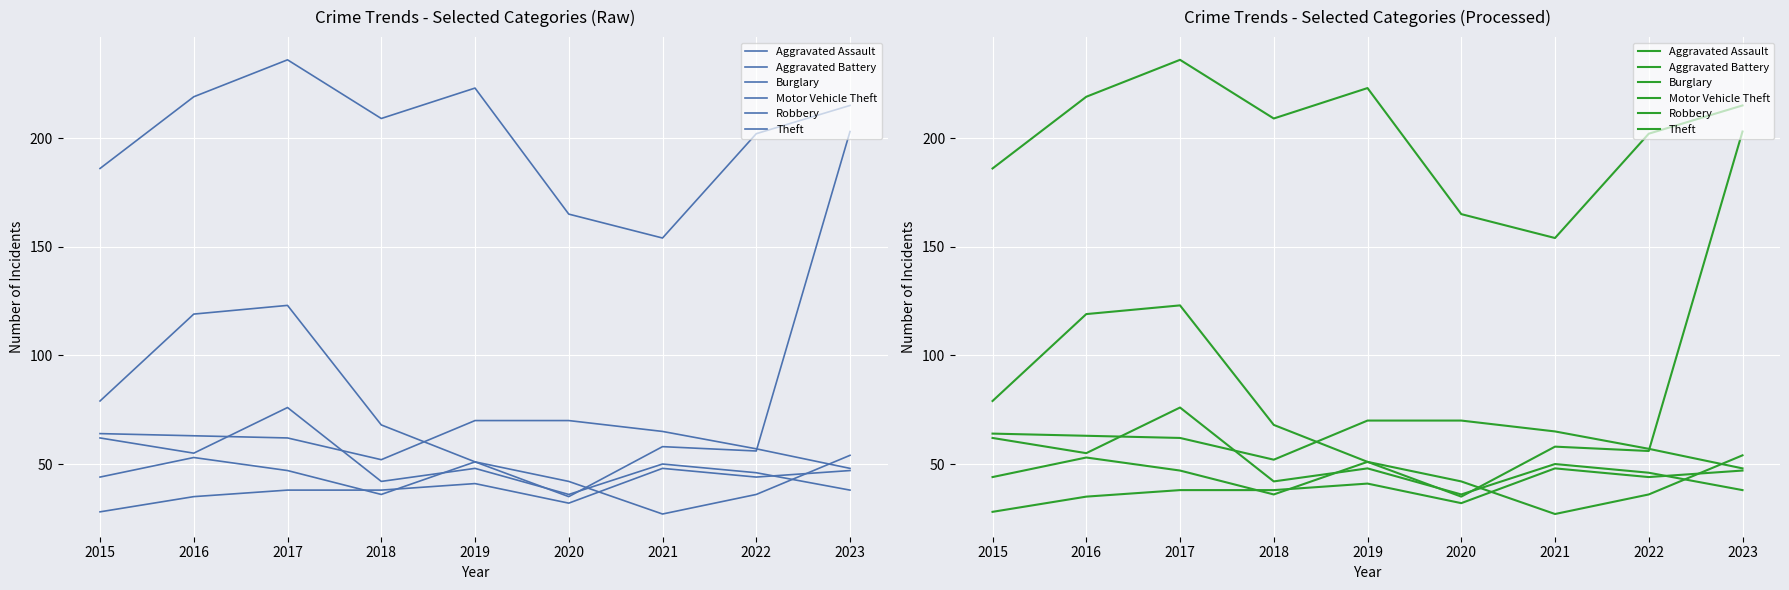

True or false: Robbery has a value of 76 at 2019.

False